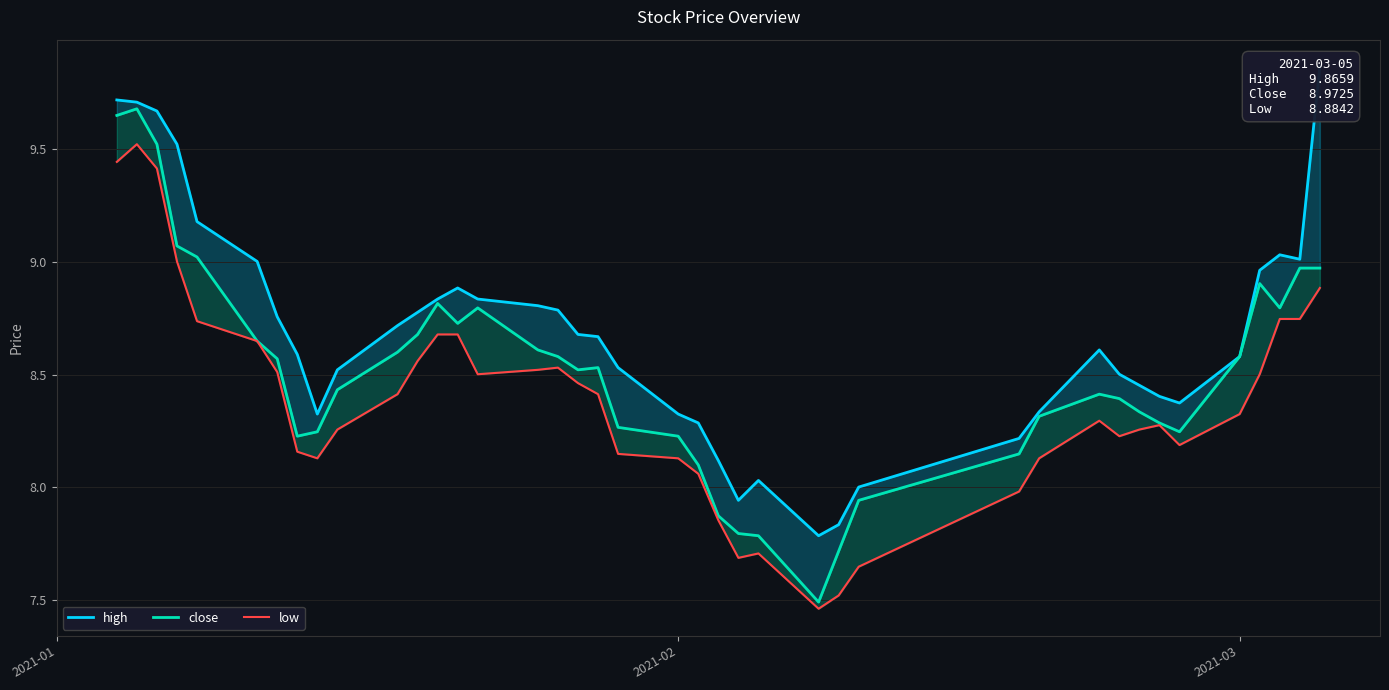

Reading left to right, transcribe all the data shown in this chart.

high: 9.7	9.7	9.7	9.5	9.2	9.0	8.8	8.6	8.3	8.5	8.7	8.8	8.8	8.9	8.8	8.8	8.8	8.7	8.7	8.5	8.3	8.3	8.1	7.9	8.0	7.8	7.8	8.0	8.2	8.3	8.6	8.5	8.5	8.4	8.4	8.6	9.0	9.0	9.0	9.9
close: 9.6	9.7	9.5	9.1	9.0	8.6	8.6	8.2	8.2	8.4	8.6	8.7	8.8	8.7	8.8	8.6	8.6	8.5	8.5	8.3	8.2	8.1	7.9	7.8	7.8	7.5	7.7	7.9	8.1	8.3	8.4	8.4	8.3	8.3	8.2	8.6	8.9	8.8	9.0	9.0
low: 9.4	9.5	9.4	9.0	8.7	8.6	8.5	8.2	8.1	8.3	8.4	8.6	8.7	8.7	8.5	8.5	8.5	8.5	8.4	8.1	8.1	8.1	7.9	7.7	7.7	7.5	7.5	7.6	8.0	8.1	8.3	8.2	8.3	8.3	8.2	8.3	8.5	8.7	8.7	8.9